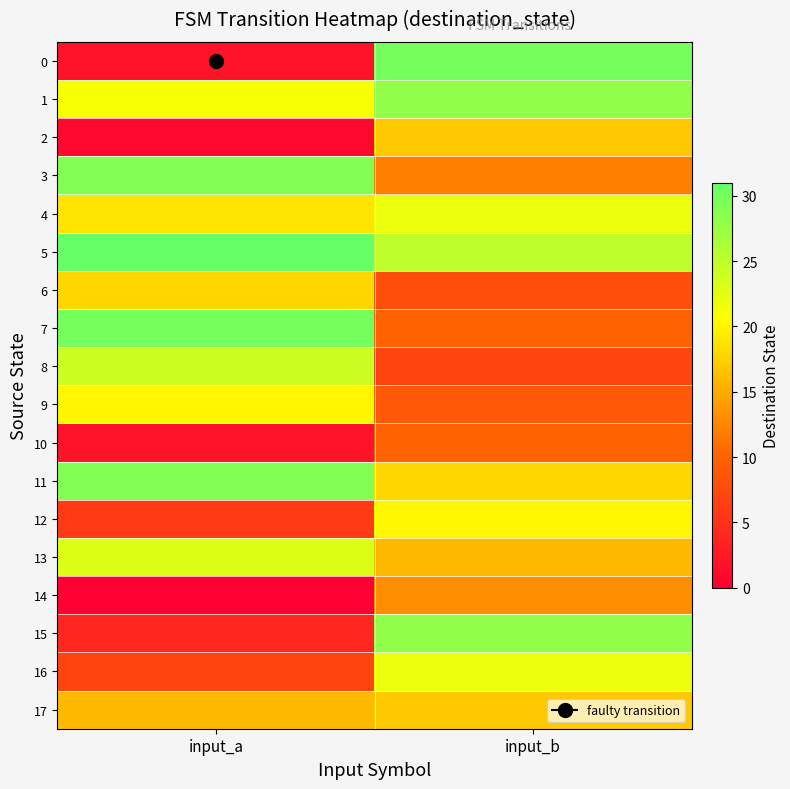

What is the total value across all series at input_b?

312